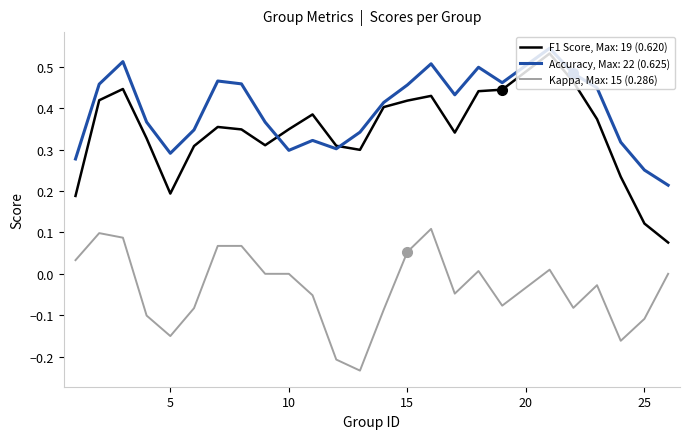

Which series has the widest spread of values?

F1 Score, Max: 19 (0.620)